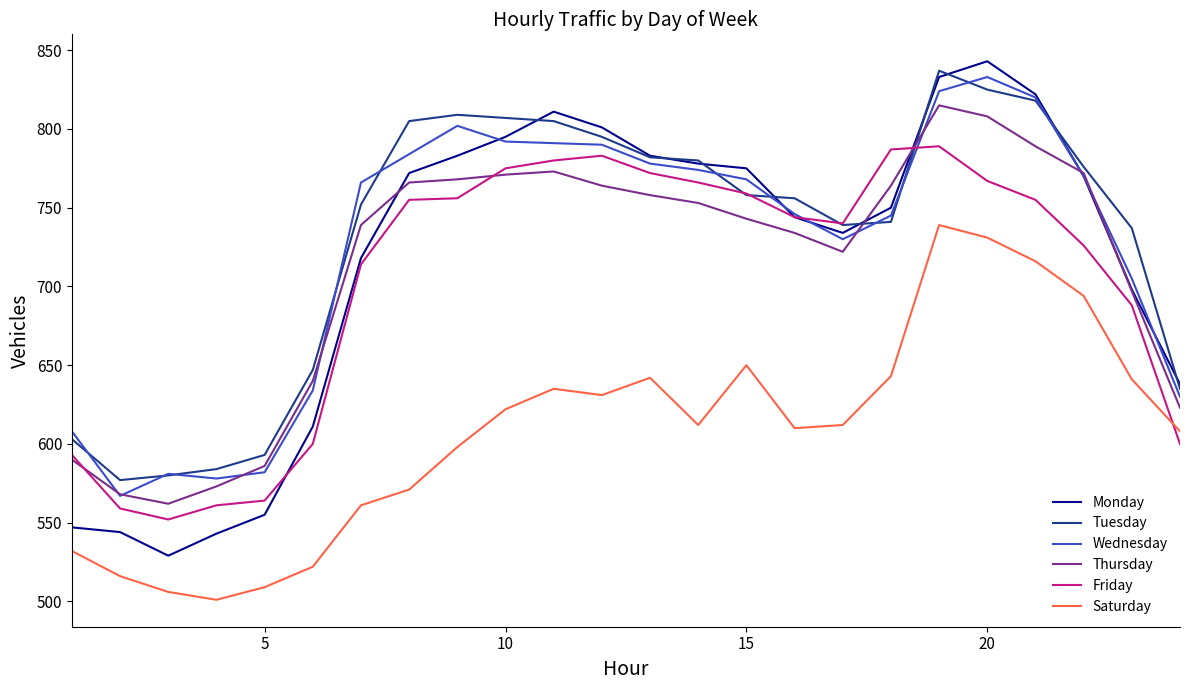

Which series has the widest spread of values?

Monday